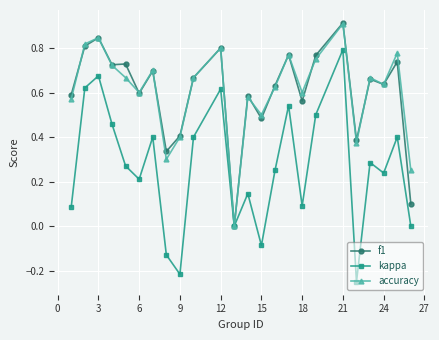

Count the number of categories in the chart.

24